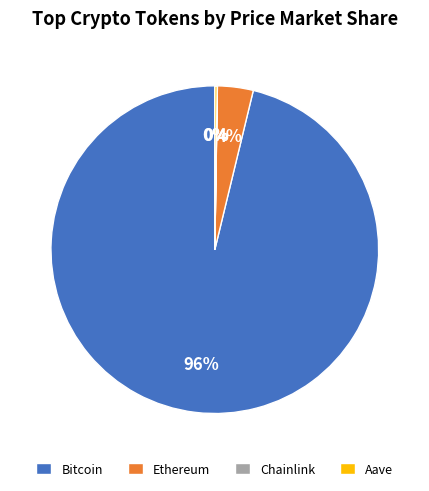

What percentage is the Bitcoin slice, to the nearest percent?

96%